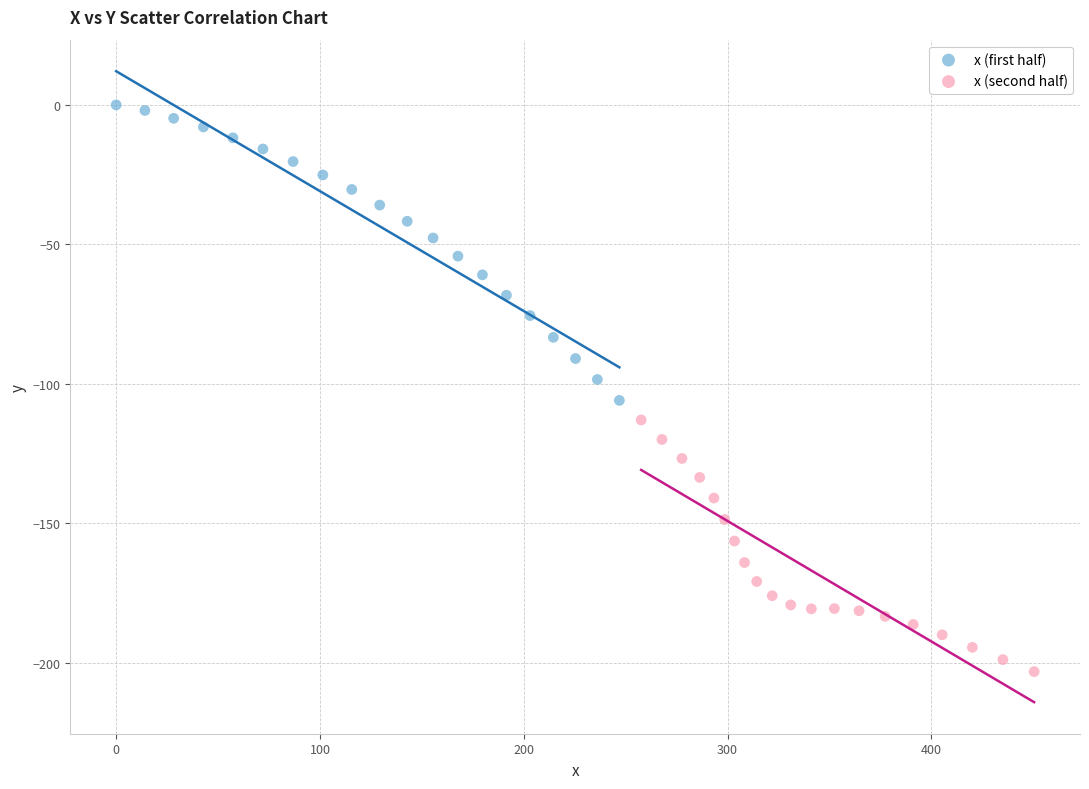

Which series reaches the minimum Y coordinate?

x (second half)